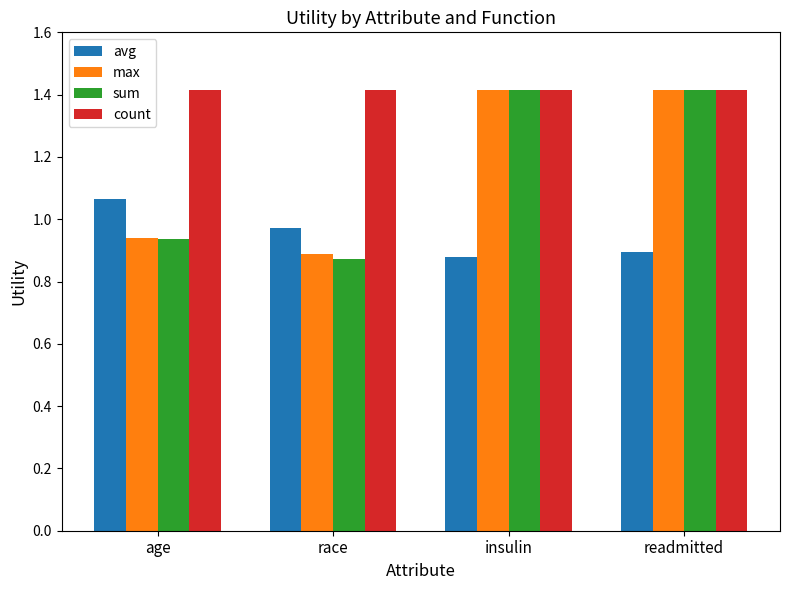

Which category has the lowest value in the sum series?

race